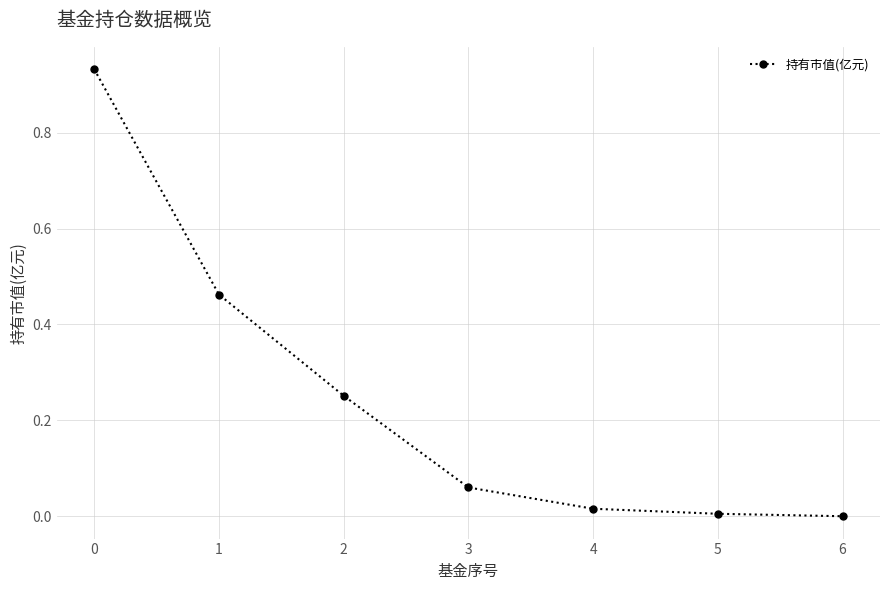

True or false: there are more than 1 points higher than both neighbors.

False